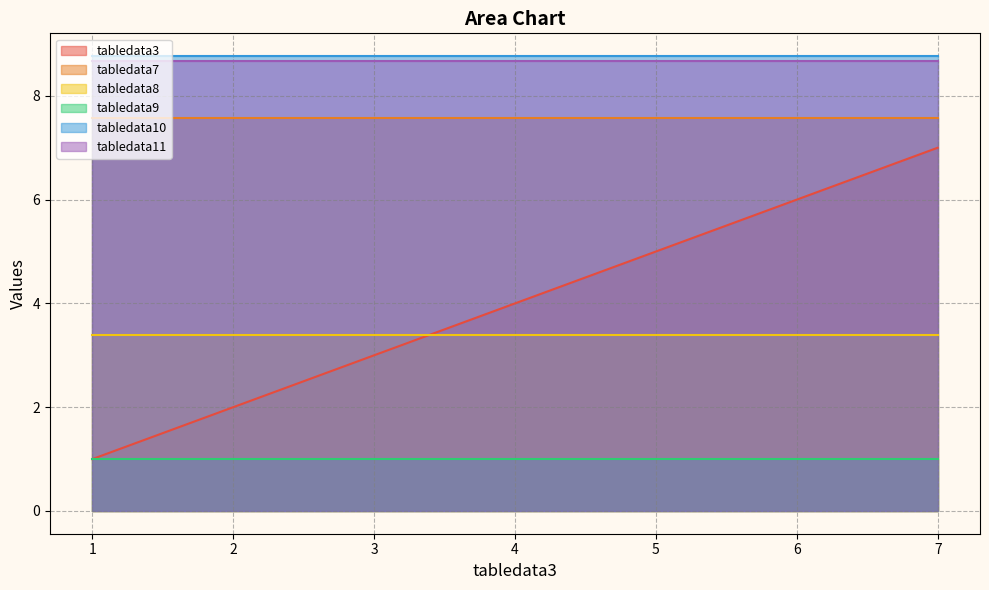

True or false: tabledata11 and tabledata8 cross at least once.

False